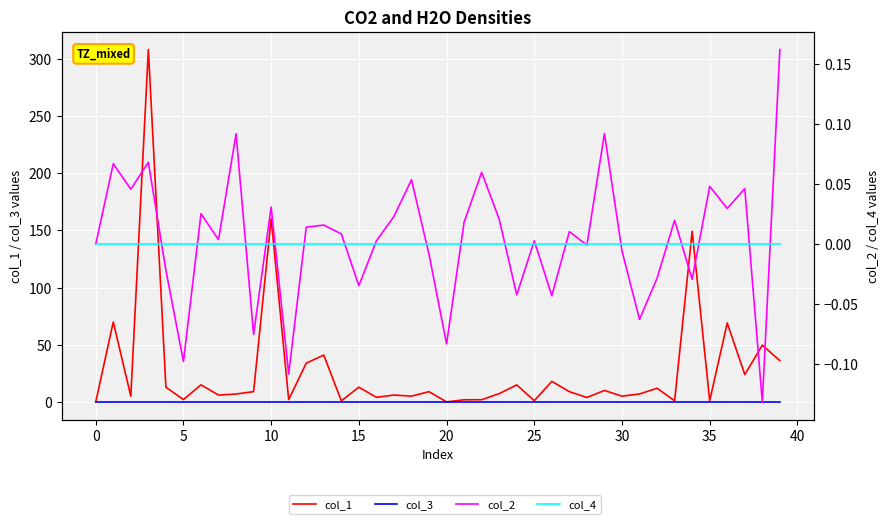

In col_2, how many points are lower than both neighbors (excluding endpoints)?

14